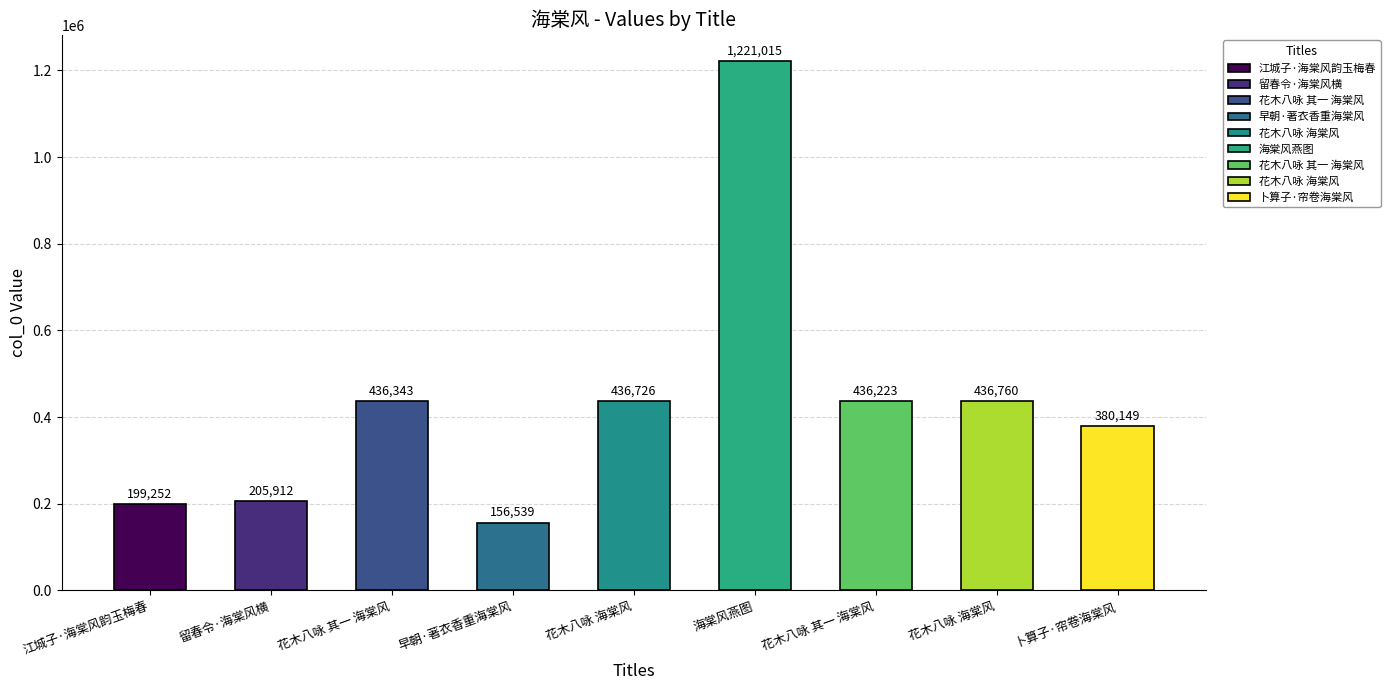

What is the difference between the values at 花木八咏 海棠风 and 早朝·著衣香重海棠风?

280187